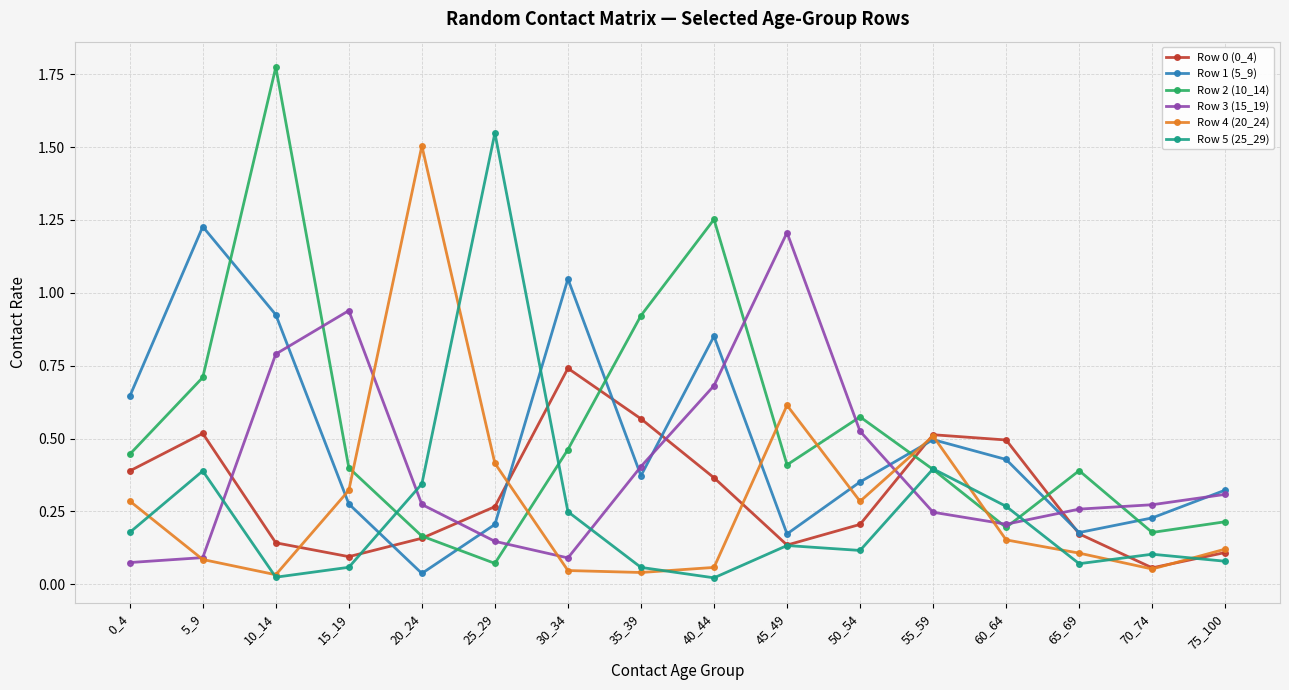

How many distinct data groups are displayed?

6